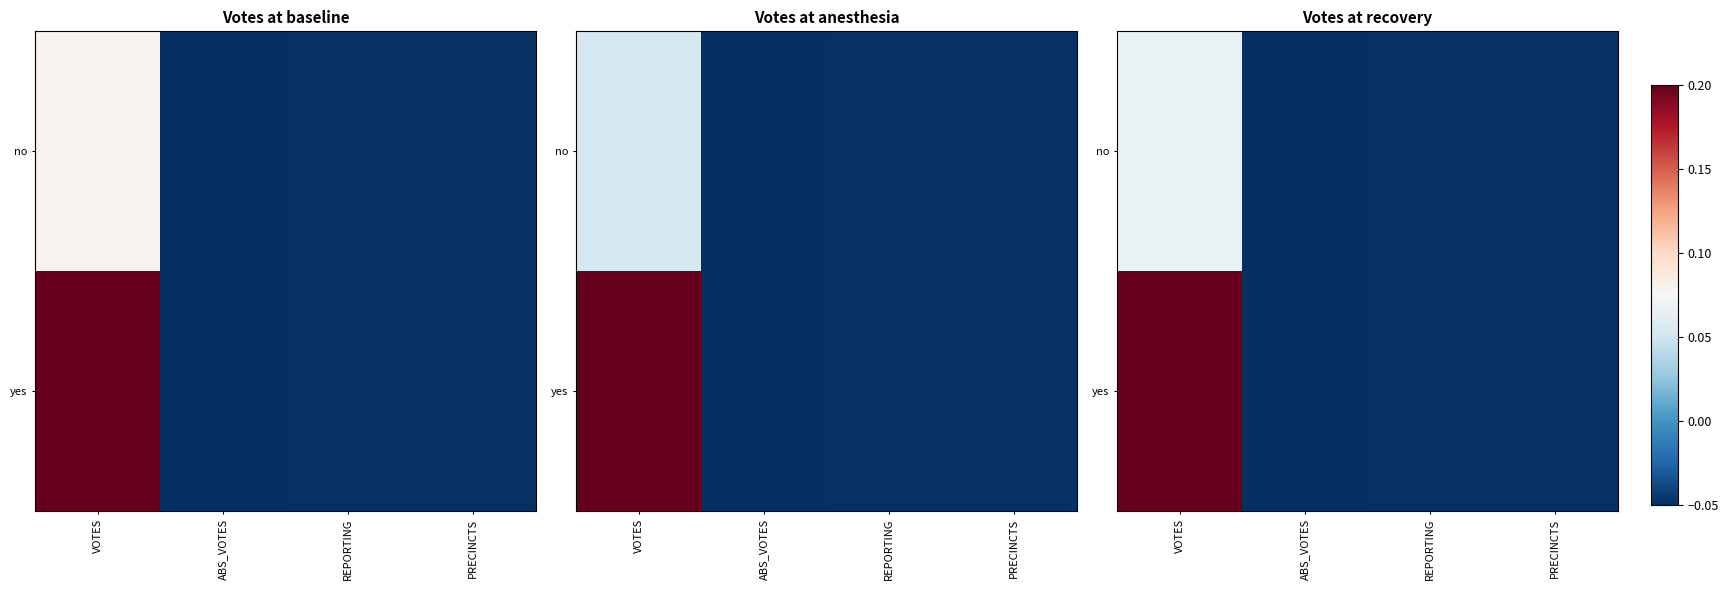

Which series has the widest spread of values?

yes